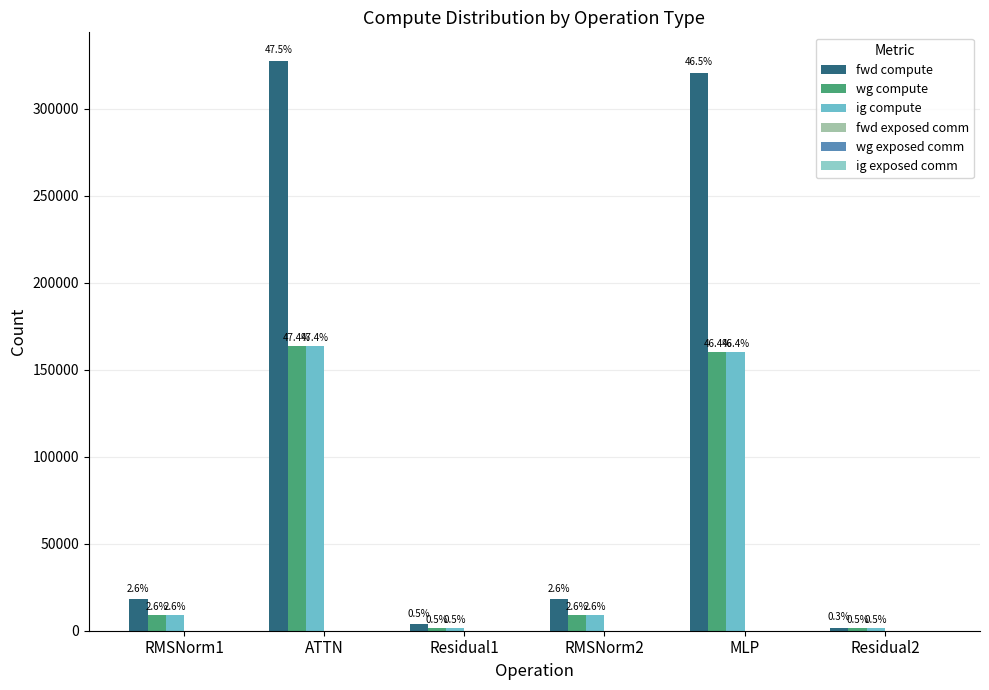

What is the total value across all series at Residual1?

7284.3